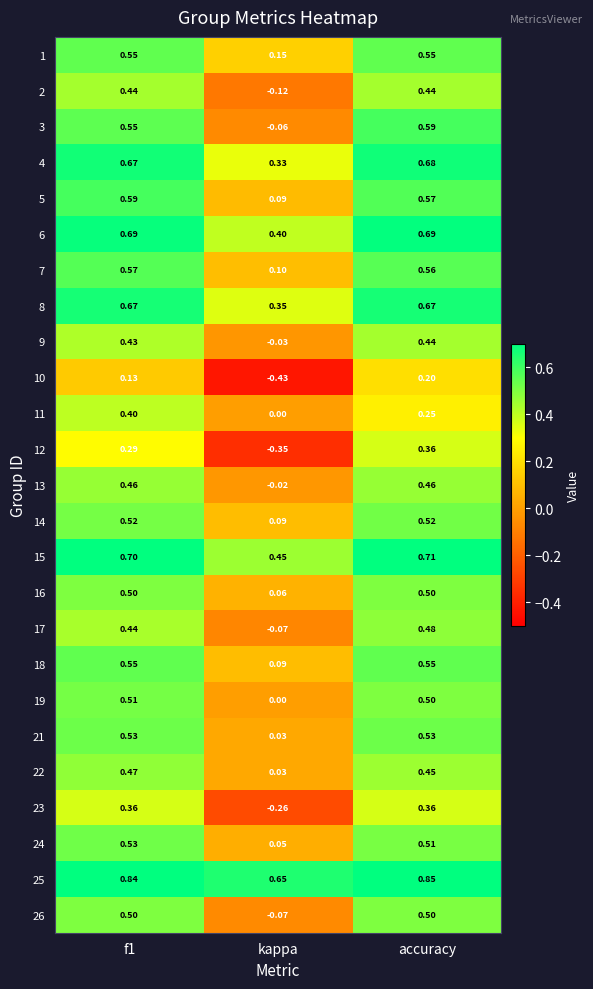

At which category is the sum across all series the highest?

accuracy